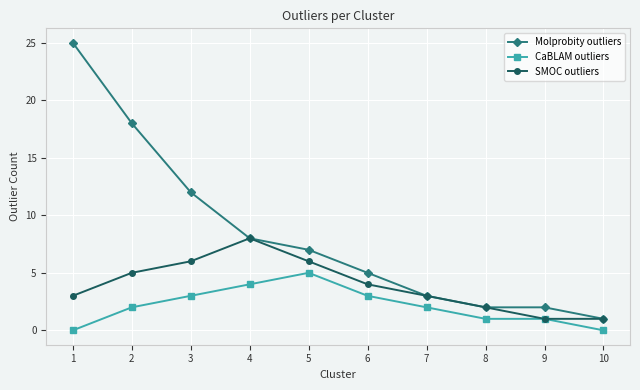

The value of SMOC outliers at 1 is 3. True or false?

True